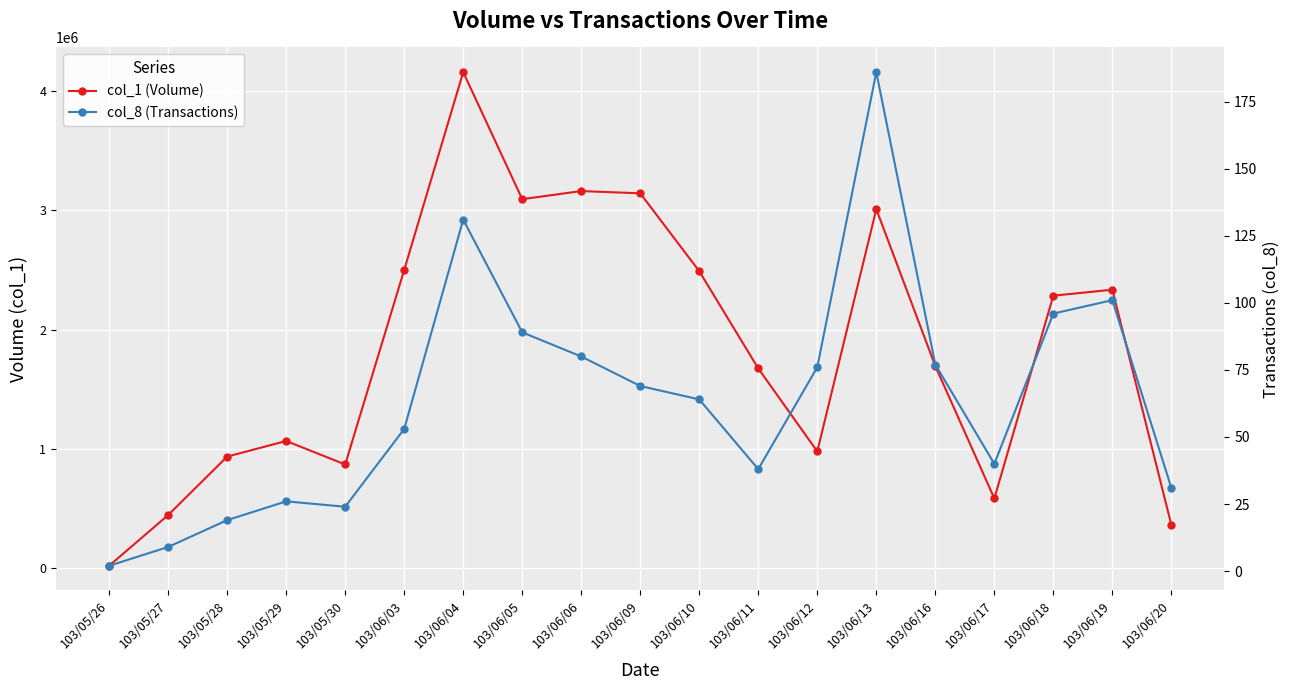

How many values in the col_8 (Transactions) series are below 64?

9